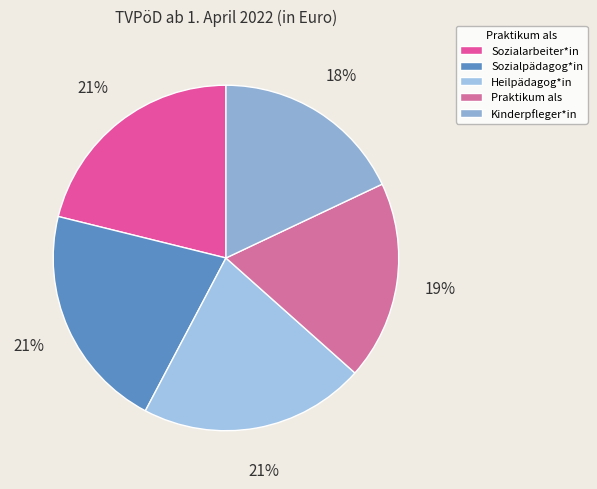

Approximately how many times larger is the value at Sozialarbeiter*in compared to Praktikum als?

1.1